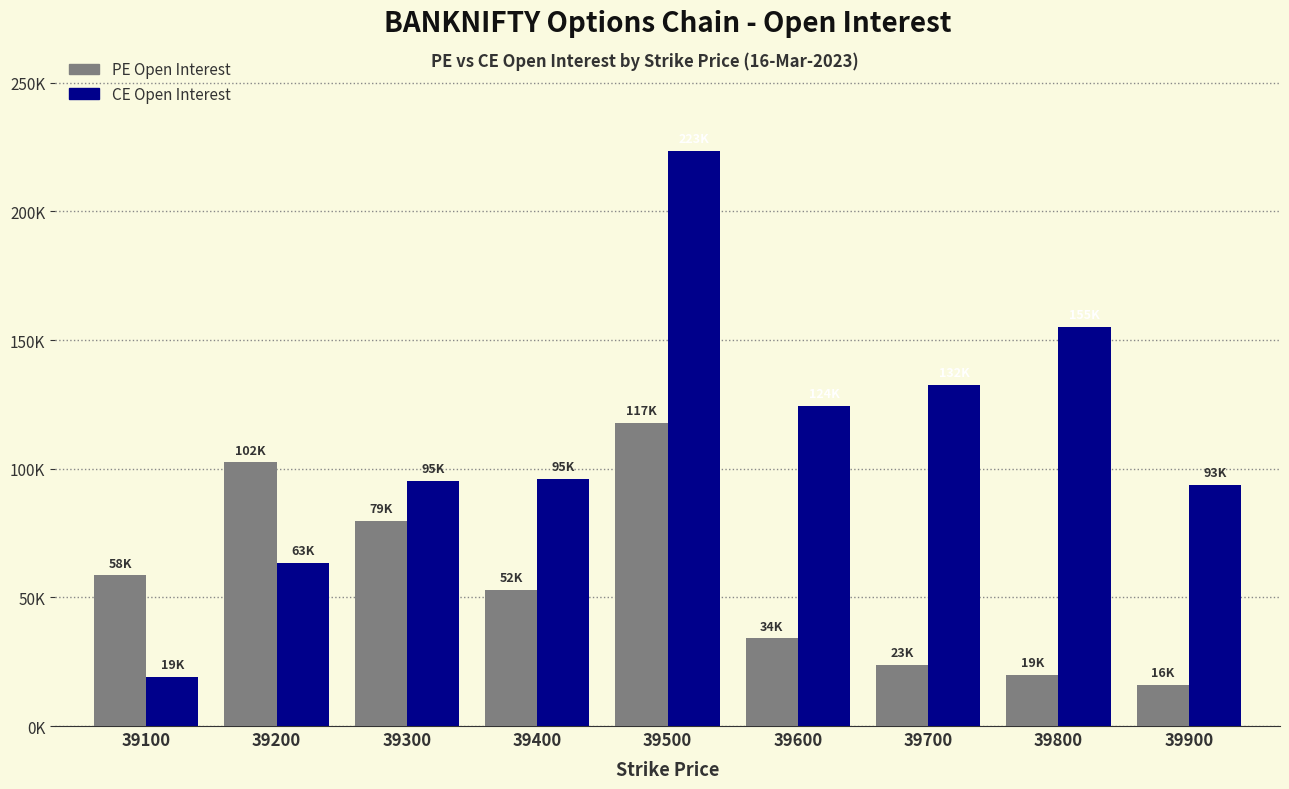

Rank the series at 39500 from lowest to highest value.

PE Open Interest, CE Open Interest